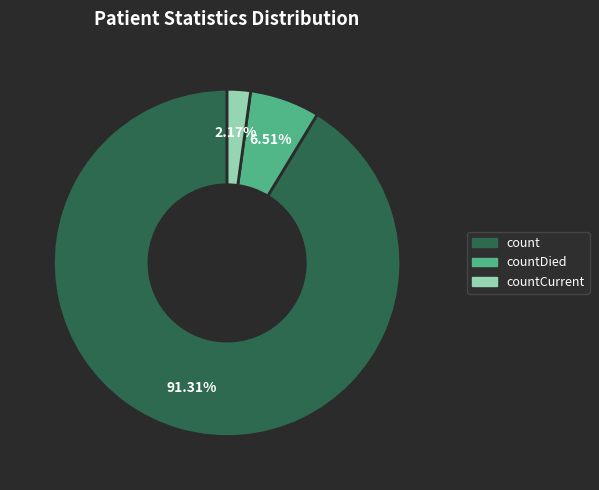

Is there a majority slice in this chart?

Yes